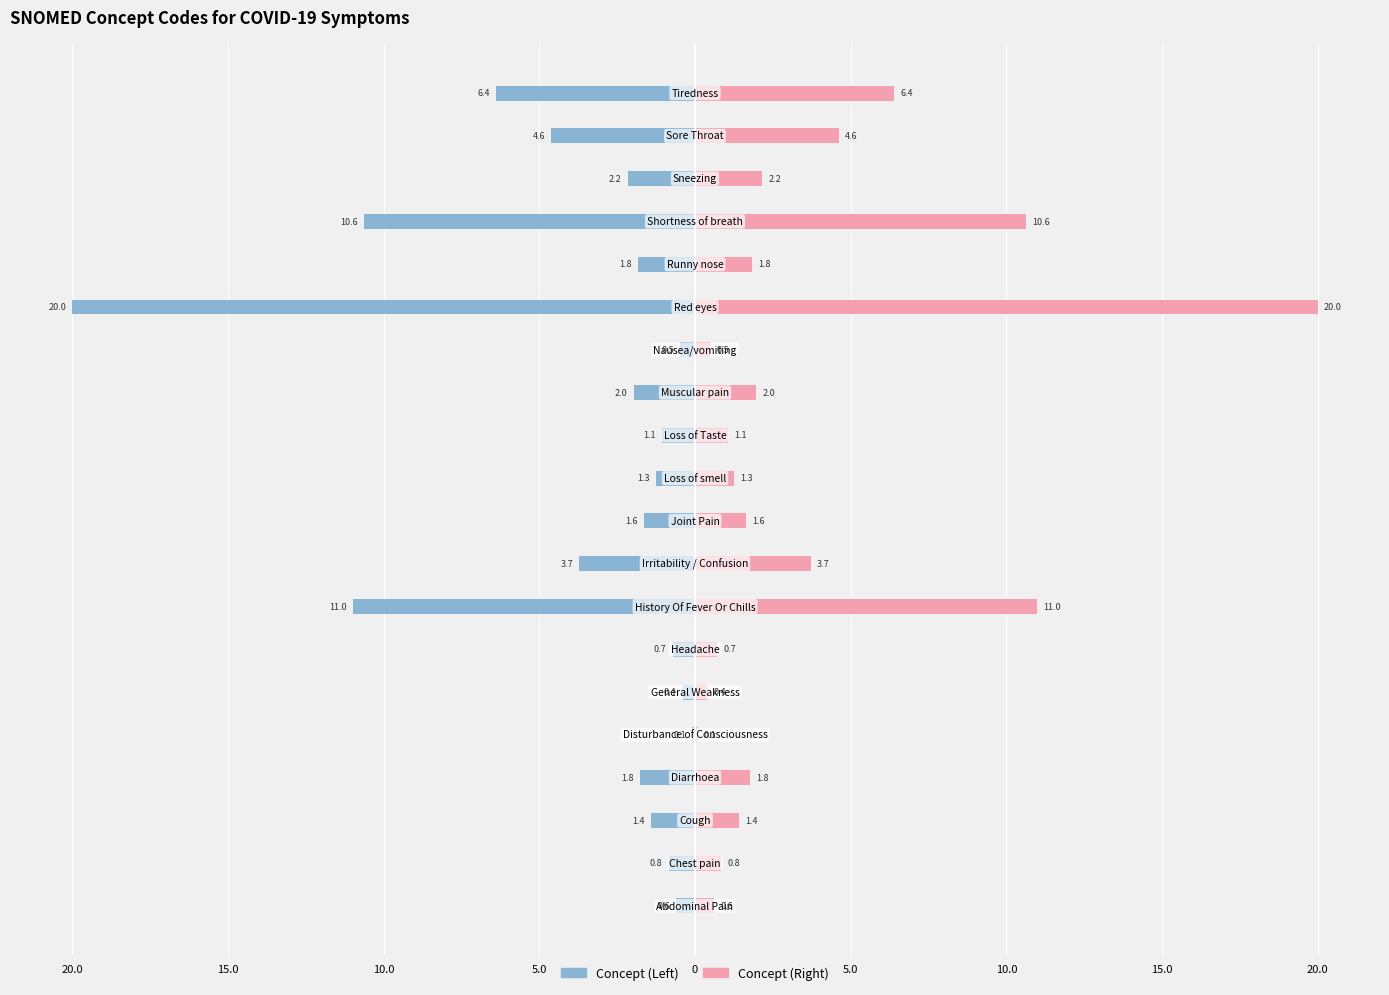

Is it true that Concept (Left) equals -2.0 at 18?

False